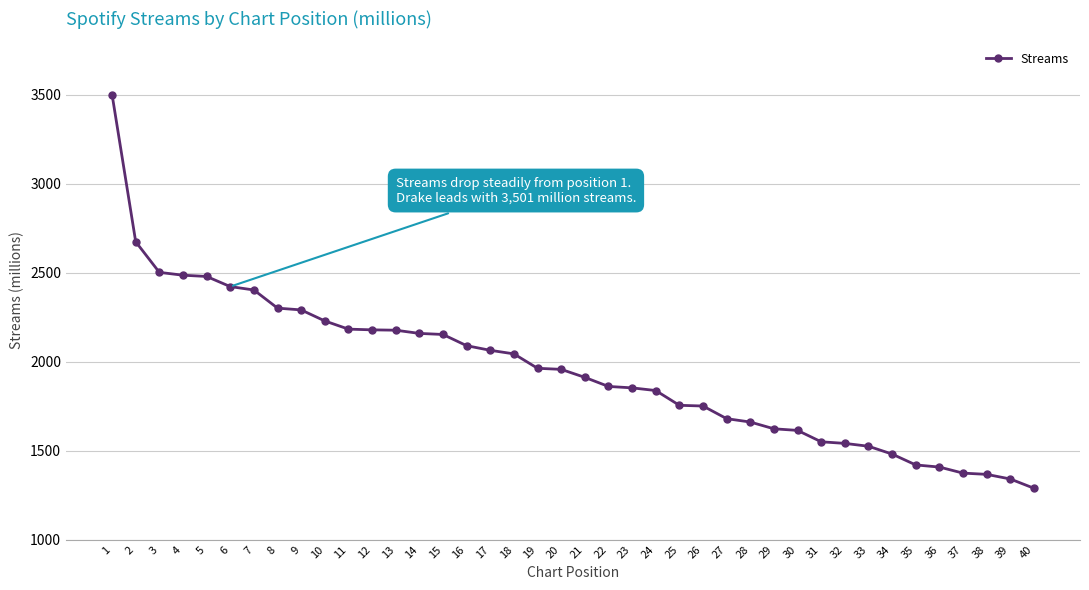

The value at 11 is 2183. True or false?

True